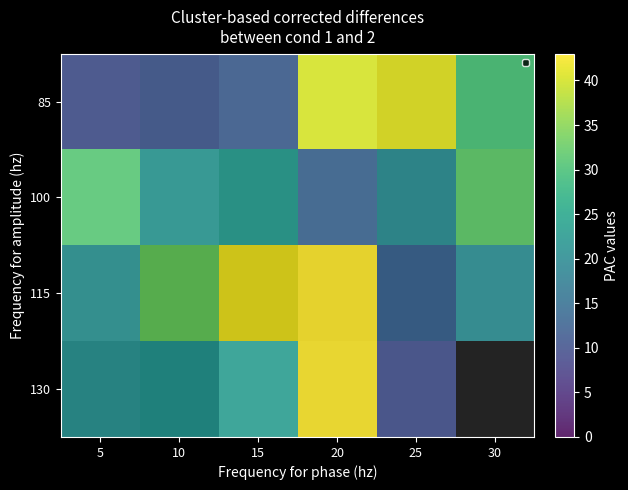

How many categories are shown in the chart?

6